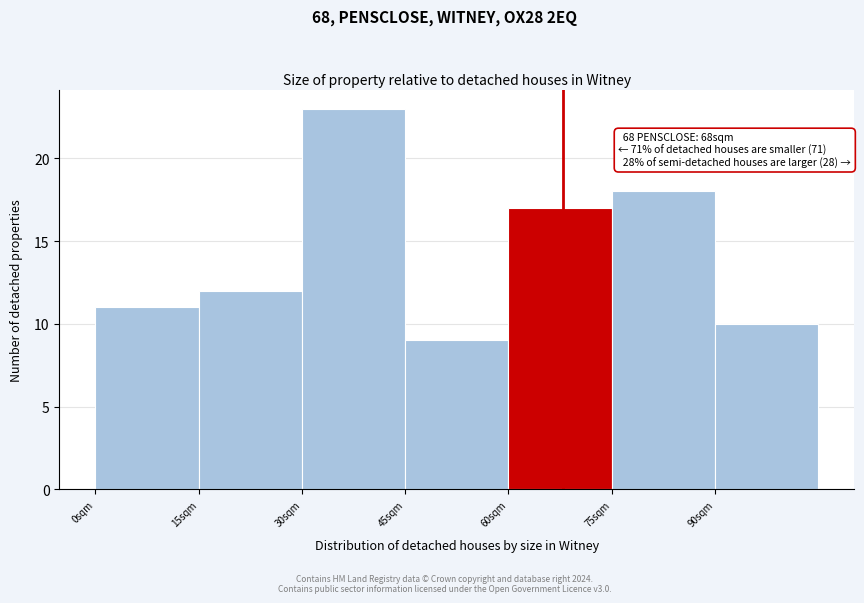

Which range on the x-axis has the tallest bar?

30 to 45